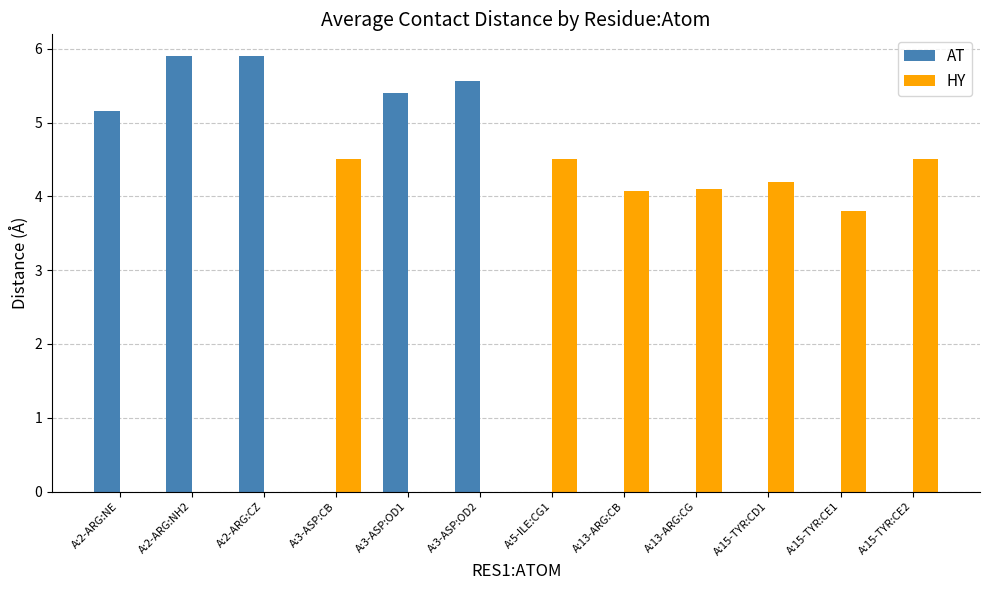

Where is HY nearest to the value 2?

A:15-TYR:CE1